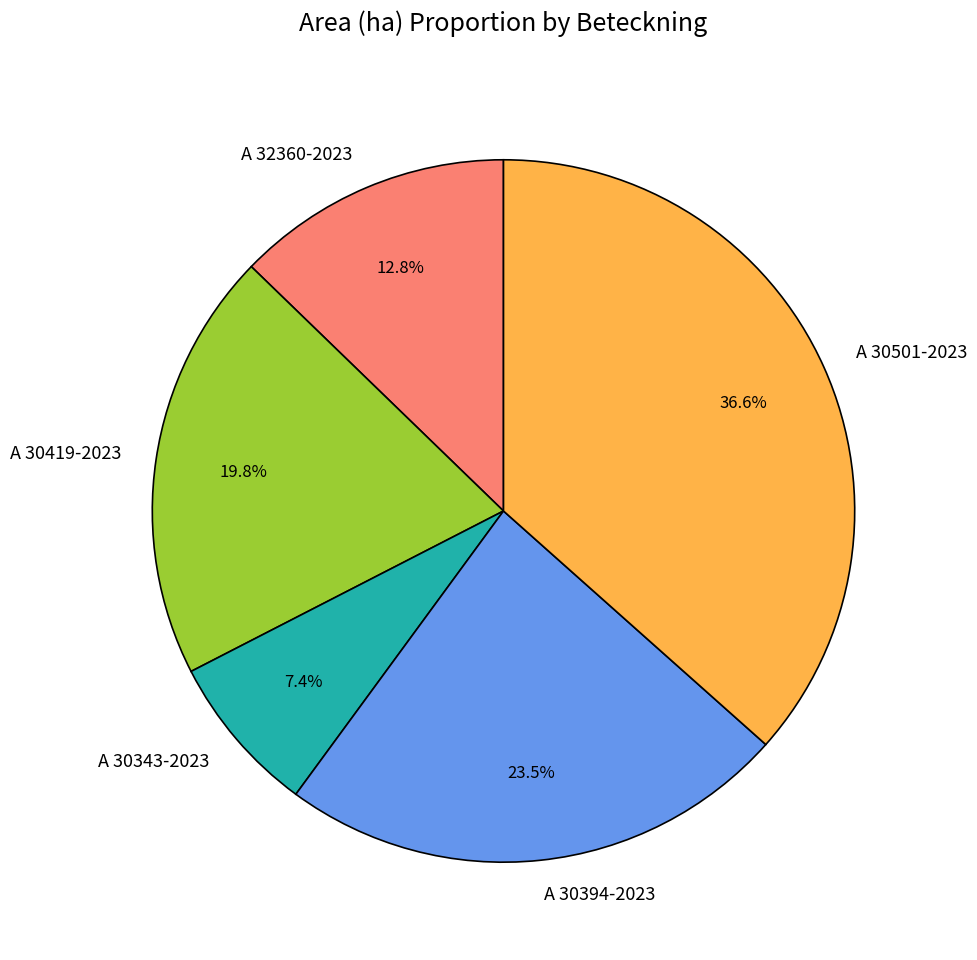

What is the ratio of the value at A 32360-2023 to the value at A 30501-2023?

0.3